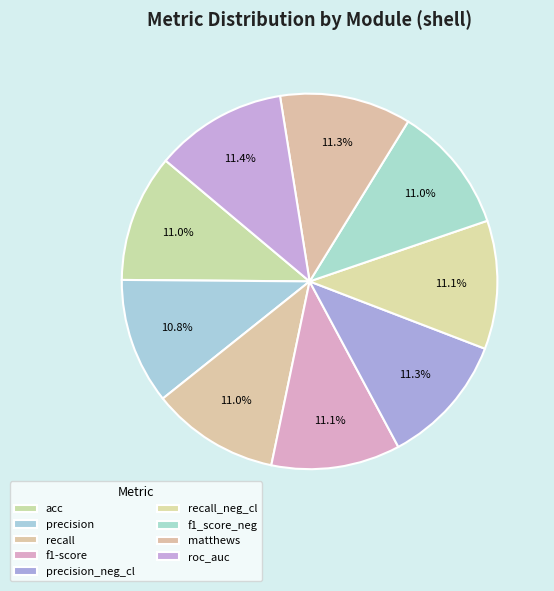

How many segments does this pie chart have?

9